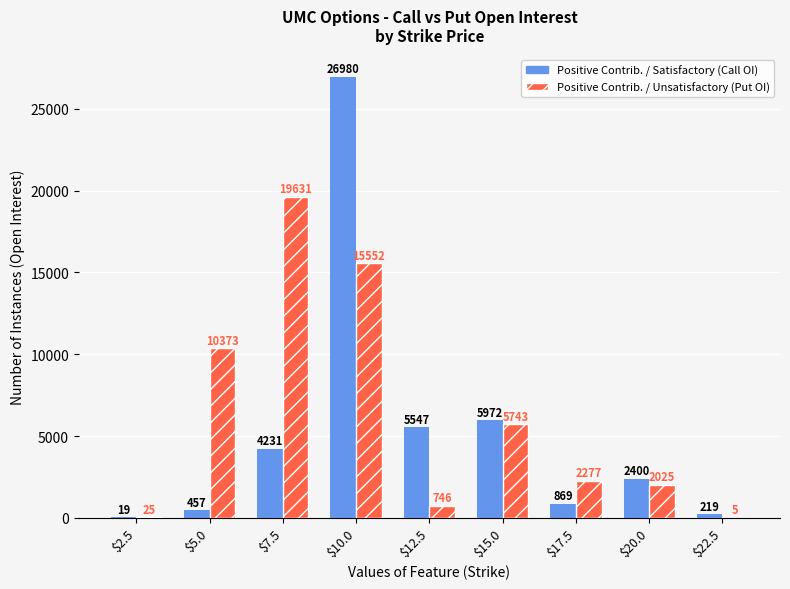

What is the greatest value displayed?

26980